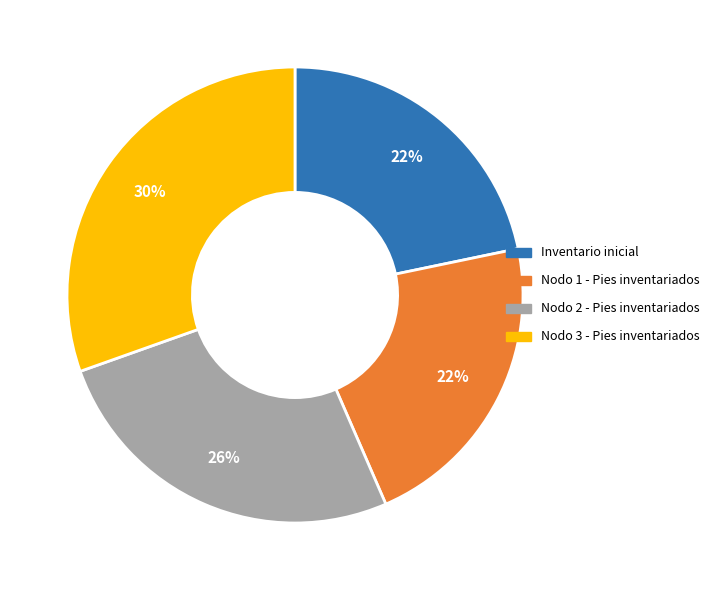

Combined, do Nodo 2 - Pies inventariados and Inventario inicial account for over 50%?

No